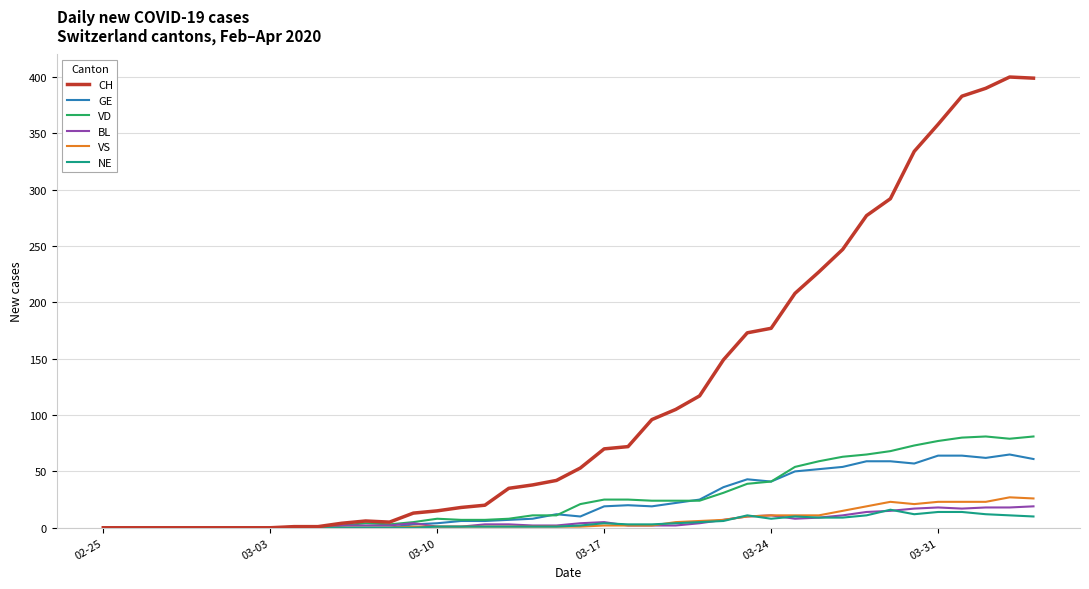

Which series has the largest range (max minus min)?

CH